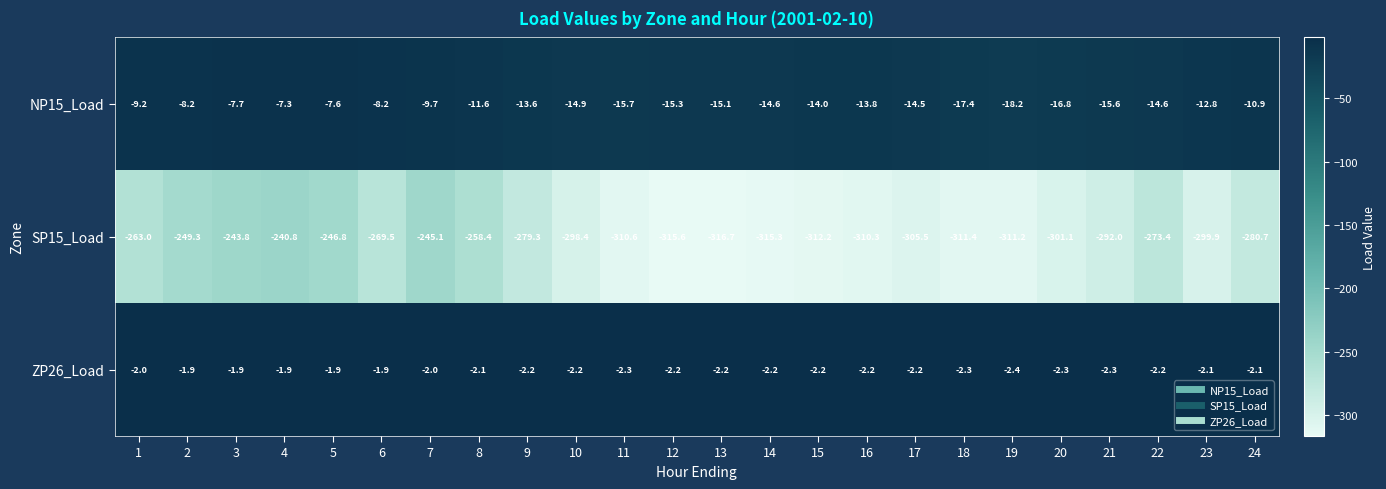

What is the maximum value shown in the chart?

-1.9